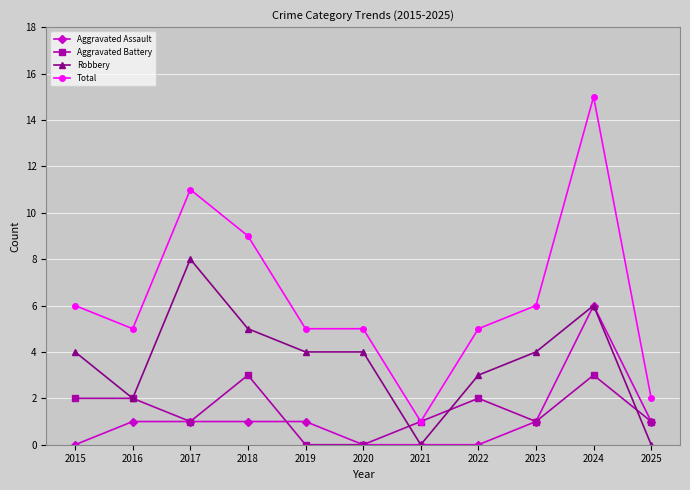

Reading right to left, transcribe all the data shown in this chart.

Aggravated Assault: 2025=1	2024=6	2023=1	2022=0	2021=0	2020=0	2019=1	2018=1	2017=1	2016=1	2015=0
Aggravated Battery: 2025=1	2024=3	2023=1	2022=2	2021=1	2020=0	2019=0	2018=3	2017=1	2016=2	2015=2
Robbery: 2025=0	2024=6	2023=4	2022=3	2021=0	2020=4	2019=4	2018=5	2017=8	2016=2	2015=4
Total: 2025=2	2024=15	2023=6	2022=5	2021=1	2020=5	2019=5	2018=9	2017=11	2016=5	2015=6